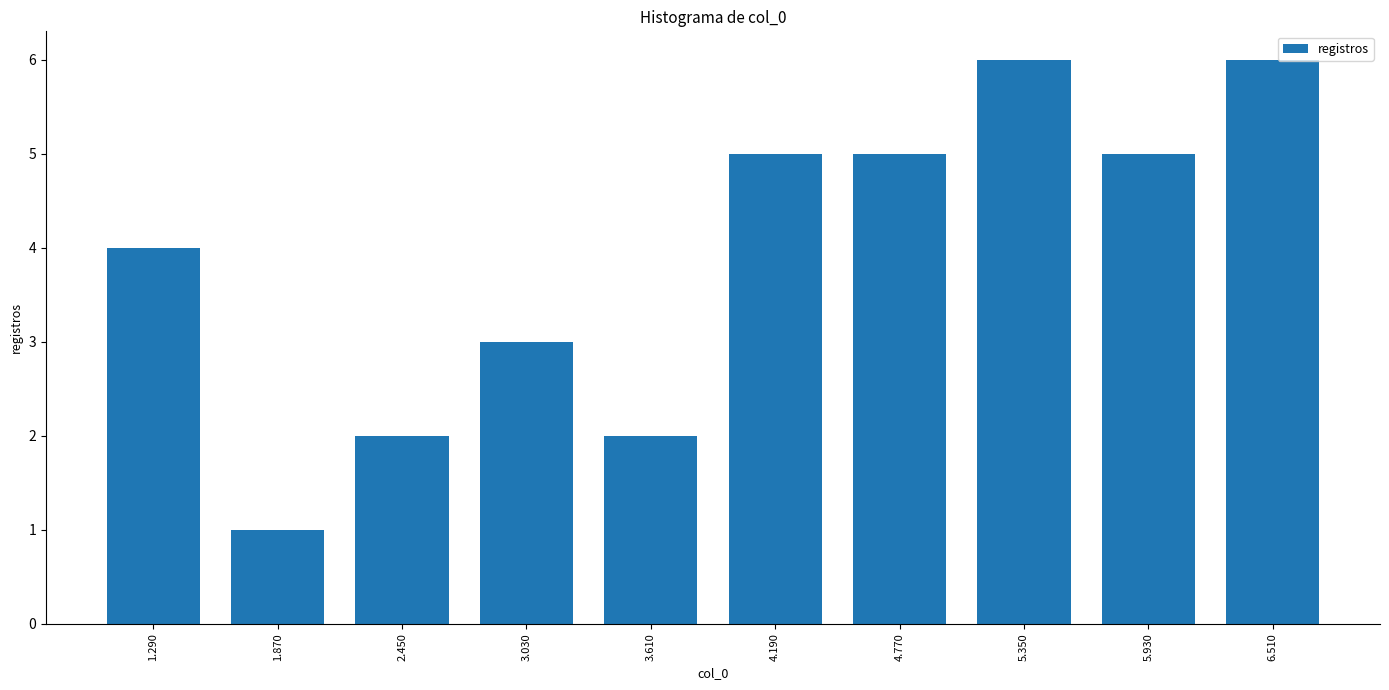

What is the height of the bar covering 1.00 to 1.58 on the x-axis? Neither the bar edges nor the heights are printed on the chart, so give them approximately, as read against the axes.

4